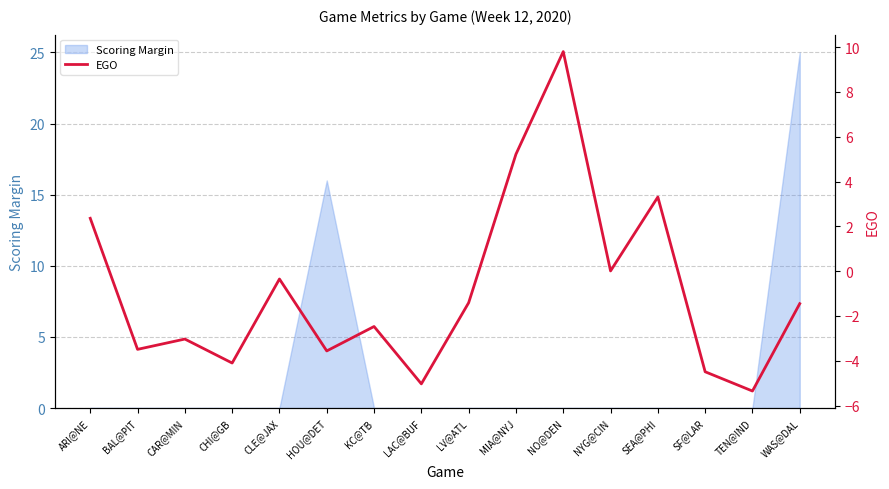

Is this an area chart (filled region under the line)?

No